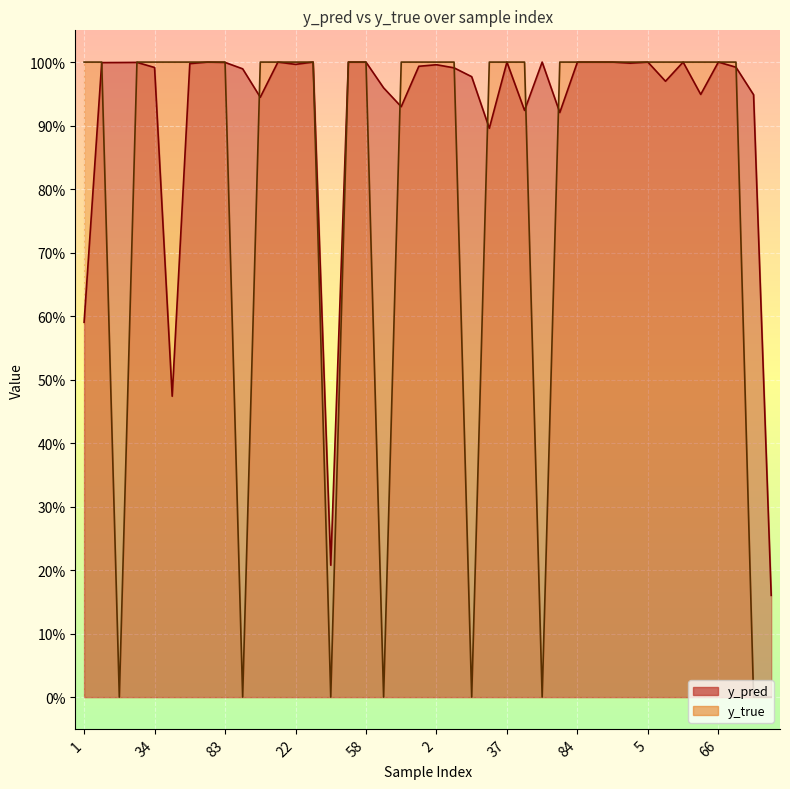

At how many categories does at least one series exceed 0?

40